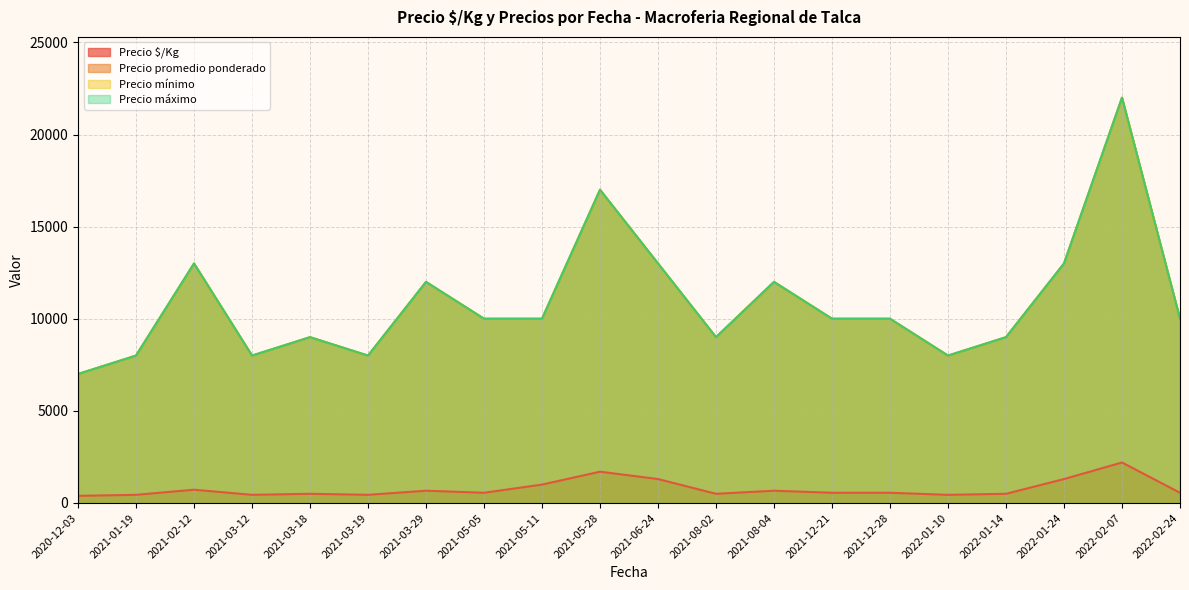

What value does the Precio mínimo series have at 2021-03-29, to the nearest 50?

12000